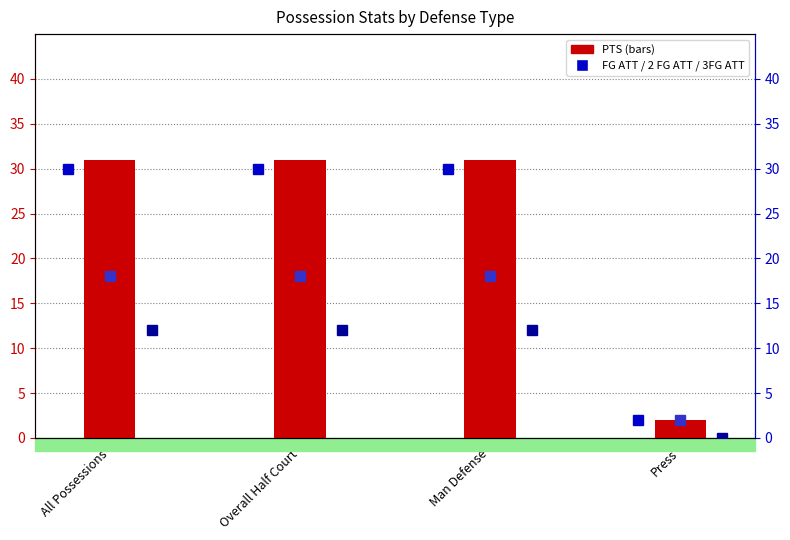

Reading left to right, extract all data points from this chart.

PTS: 31	31	31	2
FG ATT: 30	30	30	2
2 FG ATT: 18	18	18	2
3FG ATT: 12	12	12	0